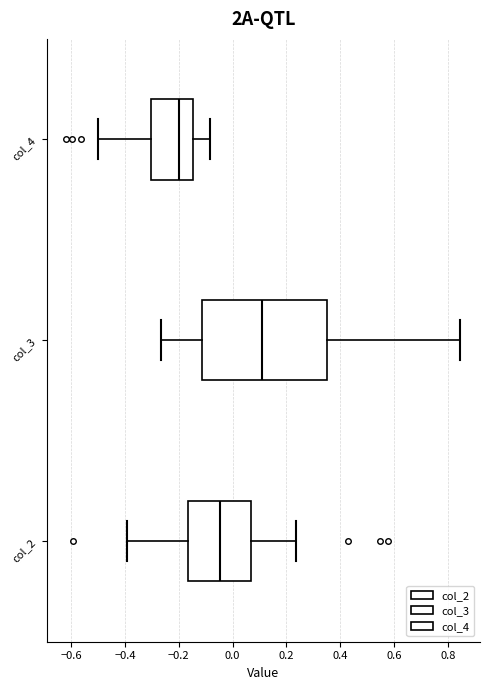

Which box is the widest, from its left edge to its right edge?

col_3